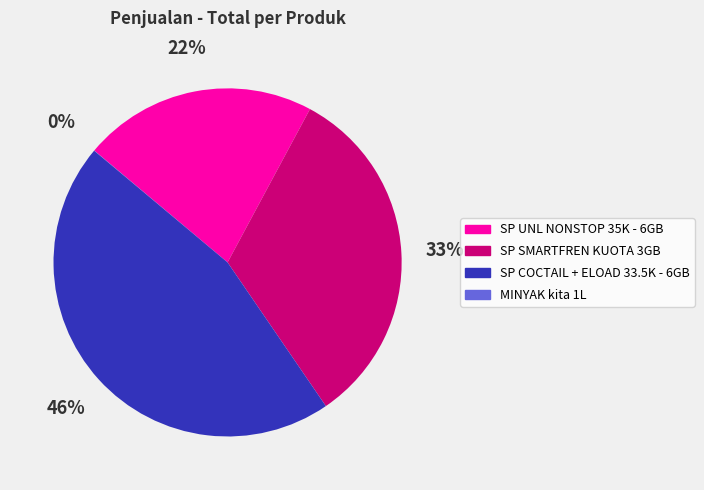

Approximately how many times larger is the value at SP COCTAIL + ELOAD 33.5K - 6GB compared to SP SMARTFREN KUOTA 3GB?

1.4